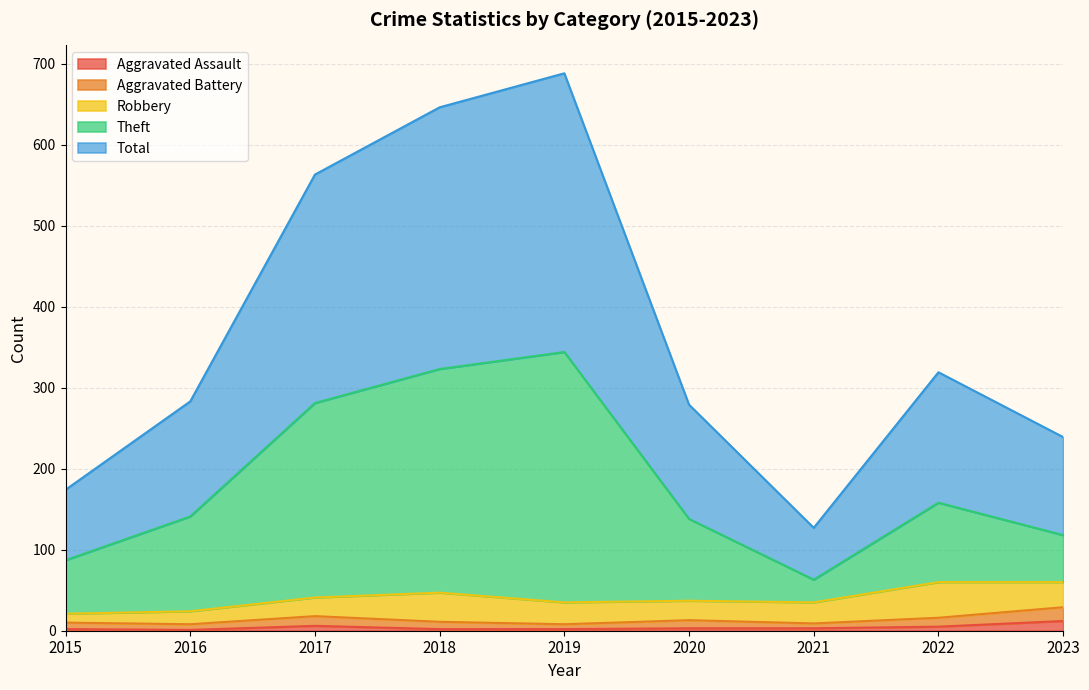

Is it true that Aggravated Assault equals 1 at 2016?

True